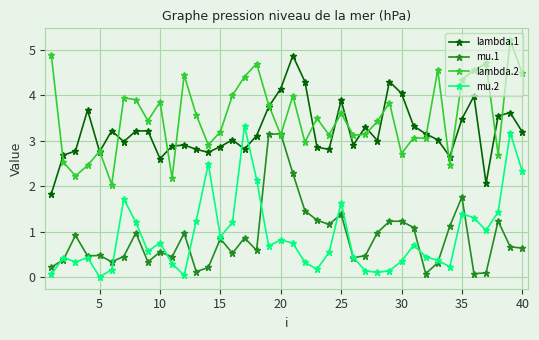

At how many categories does at least one series exceed 0?

40